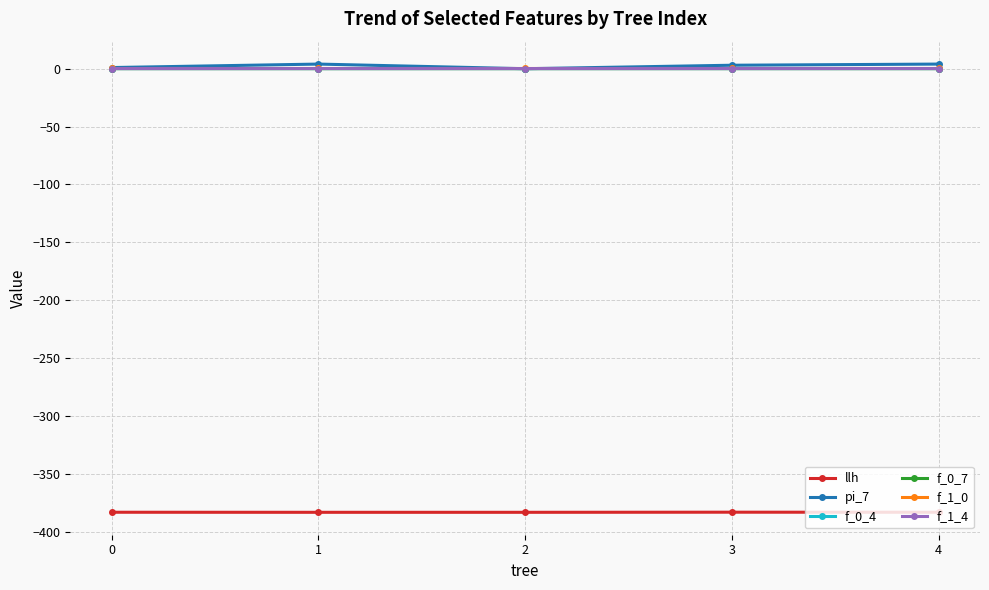

What is the difference between the pi_7 values at 4 and 0?

3.0